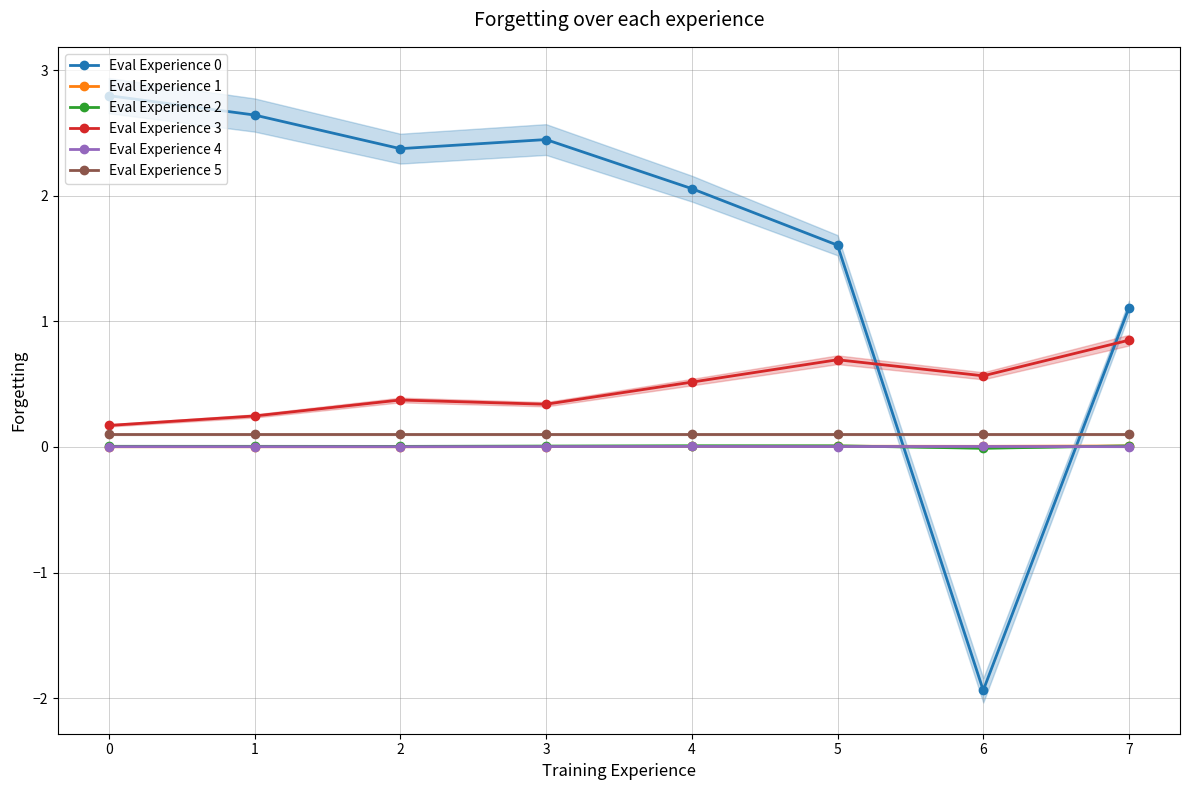

True or false: Eval Experience 2 and Eval Experience 3 intersect in this chart.

False